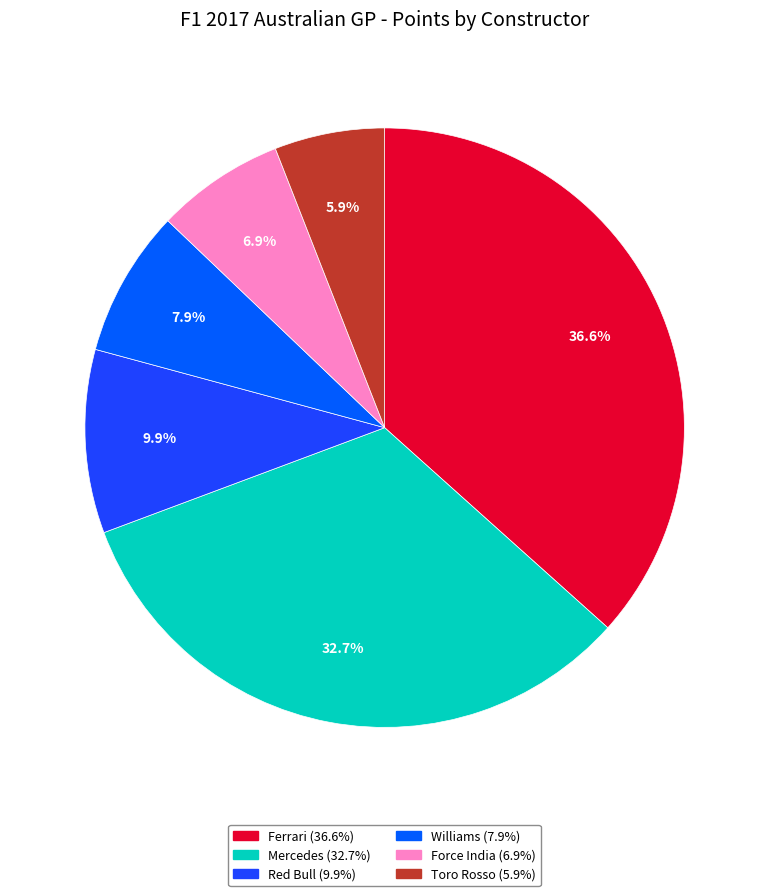

Approximately how many times larger is the value at Ferrari compared to Mercedes?

1.1